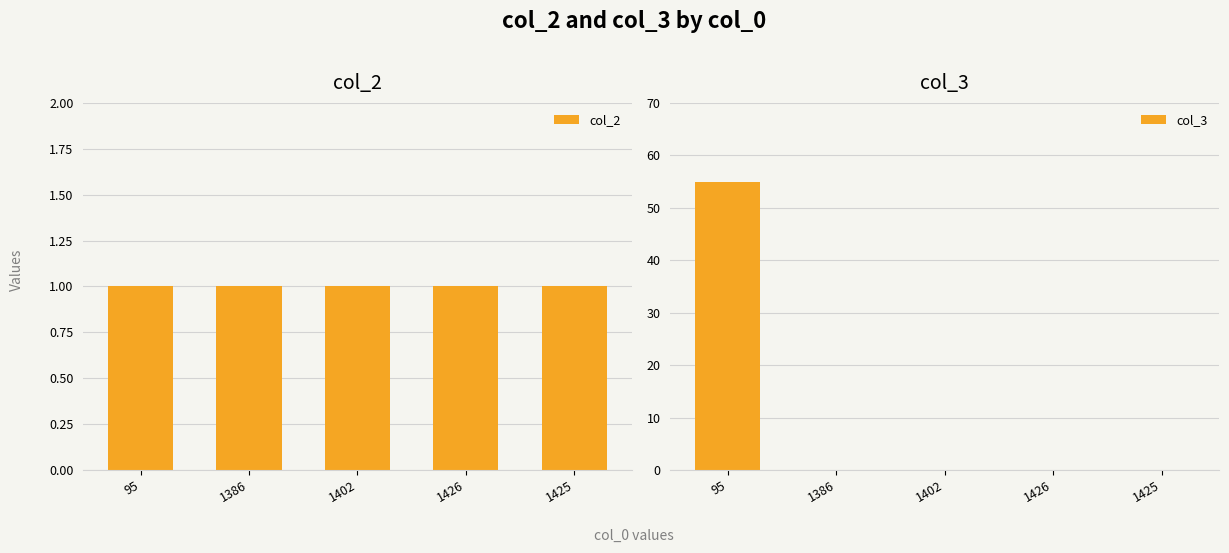

Are the bars horizontal?

No